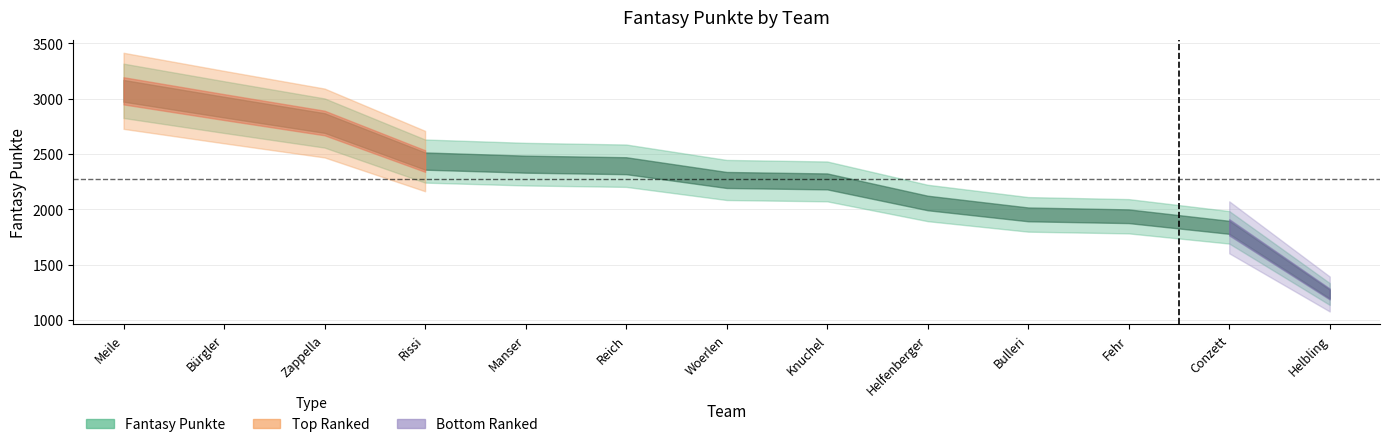

What is the sum of the values at Helfenberger and Fehr?

3994